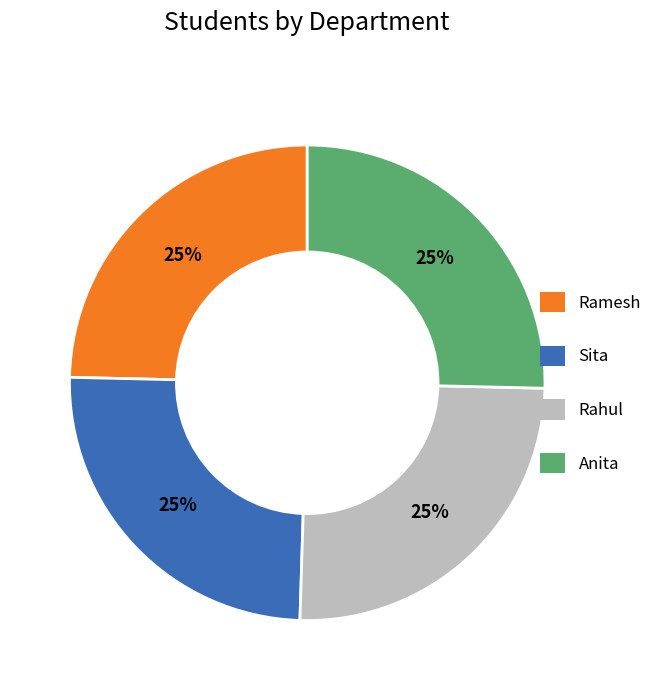

The Ramesh slice represents 25% of the pie. True or false?

True